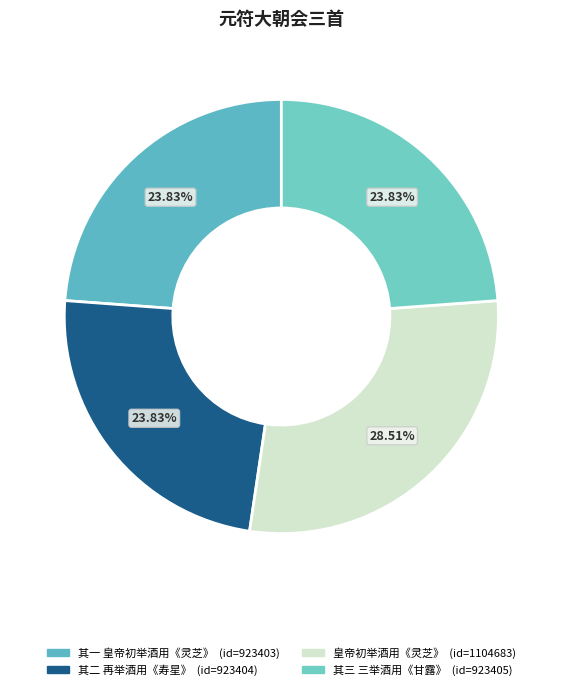

How many slices are in this pie chart?

4